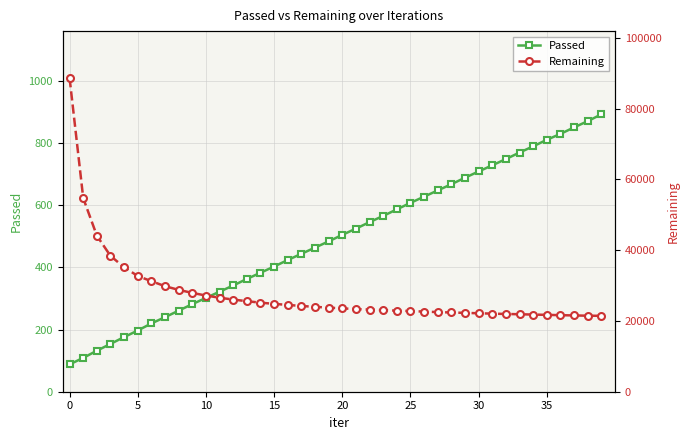

True or false: Passed has a value of 1031 at 25.

False